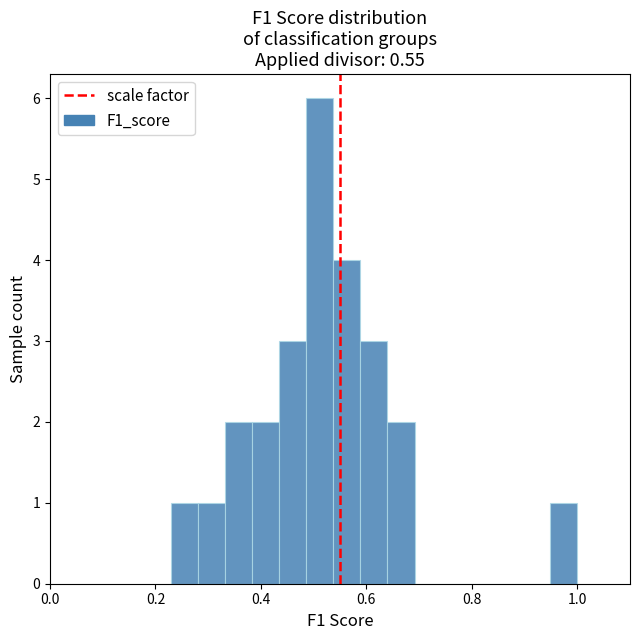

Around what value on the x-axis is the tallest bar? Give the approximate position of its centre, as read against the axis.

0.52